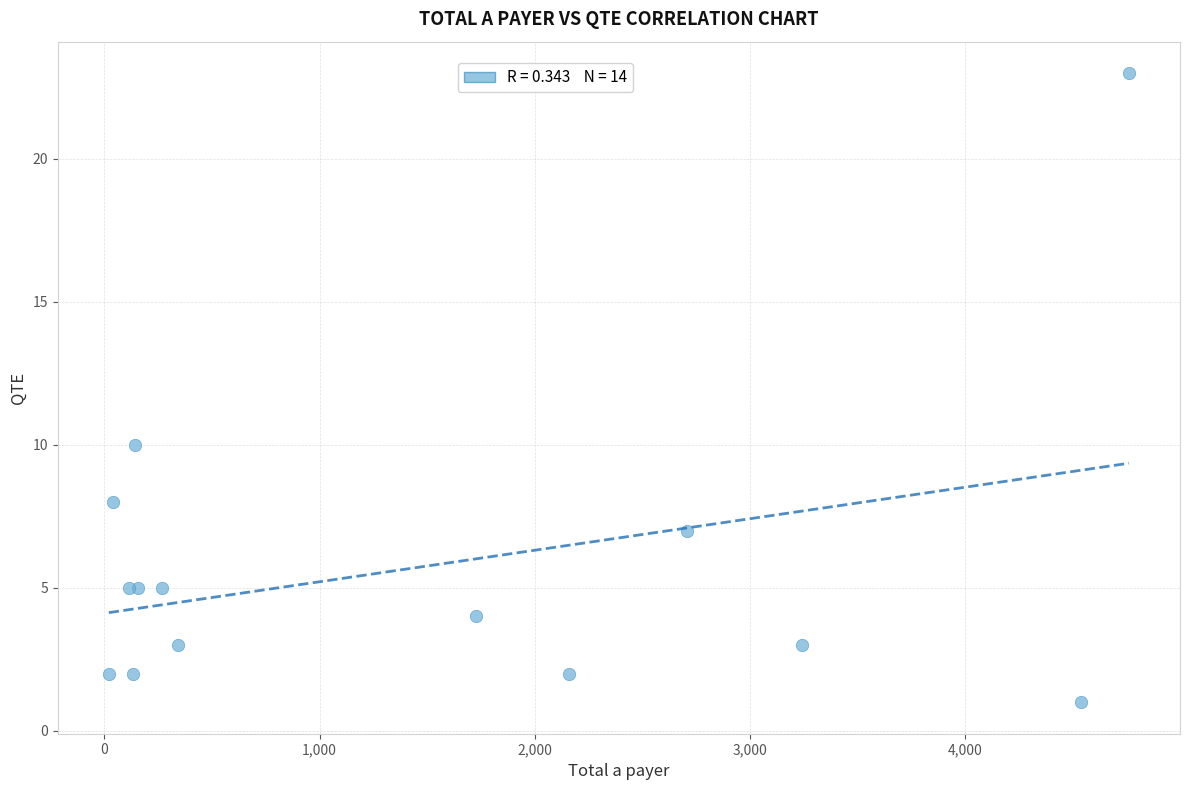

What Y value in the scatter plot is closest to 12?

10